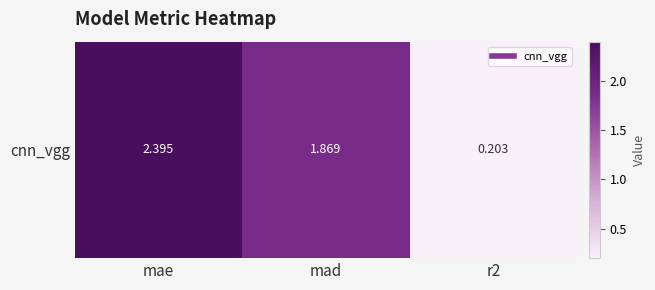

Approximately how many times larger is the value at mae compared to mad?

1.3